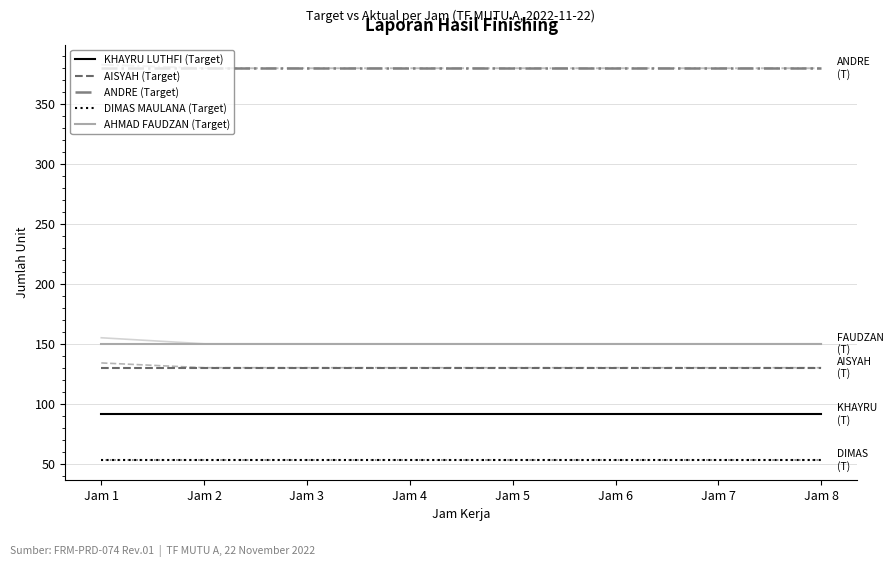

What is the minimum value shown in the chart?

53